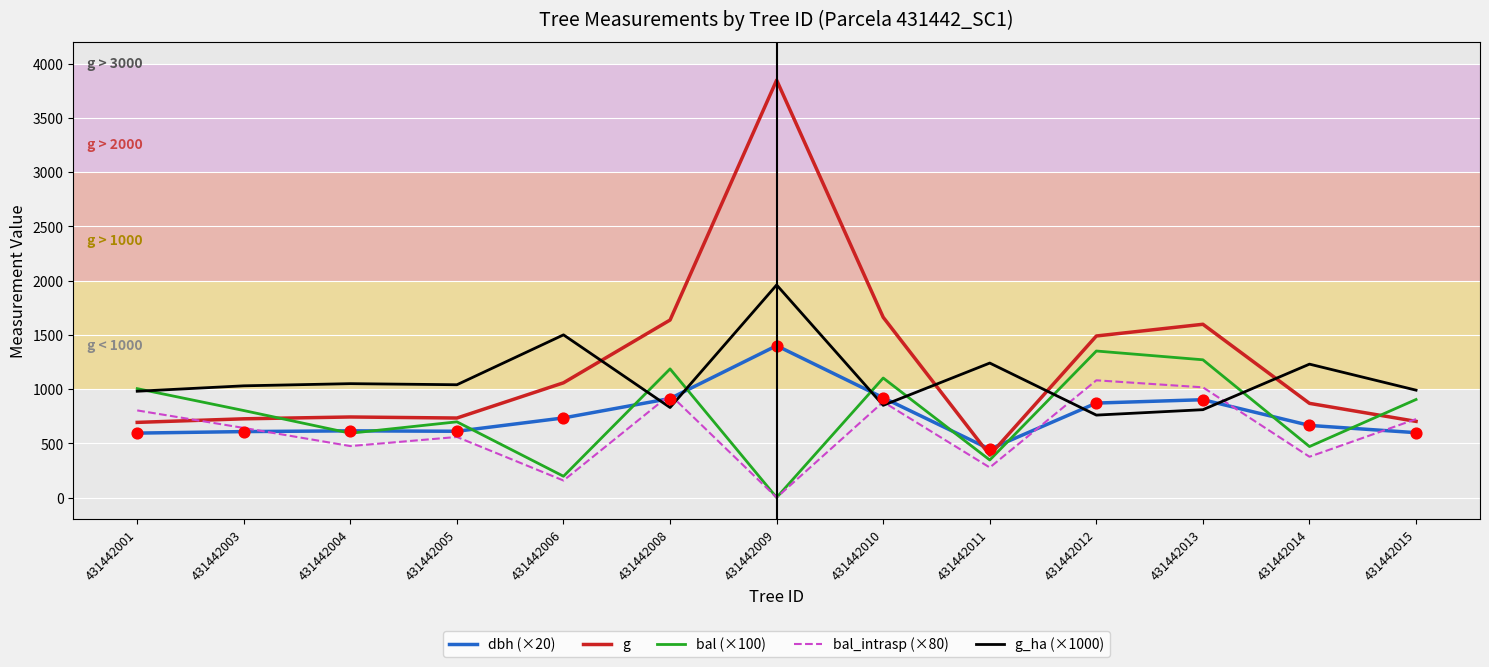

At which category is the sum across all series the highest?

431442009